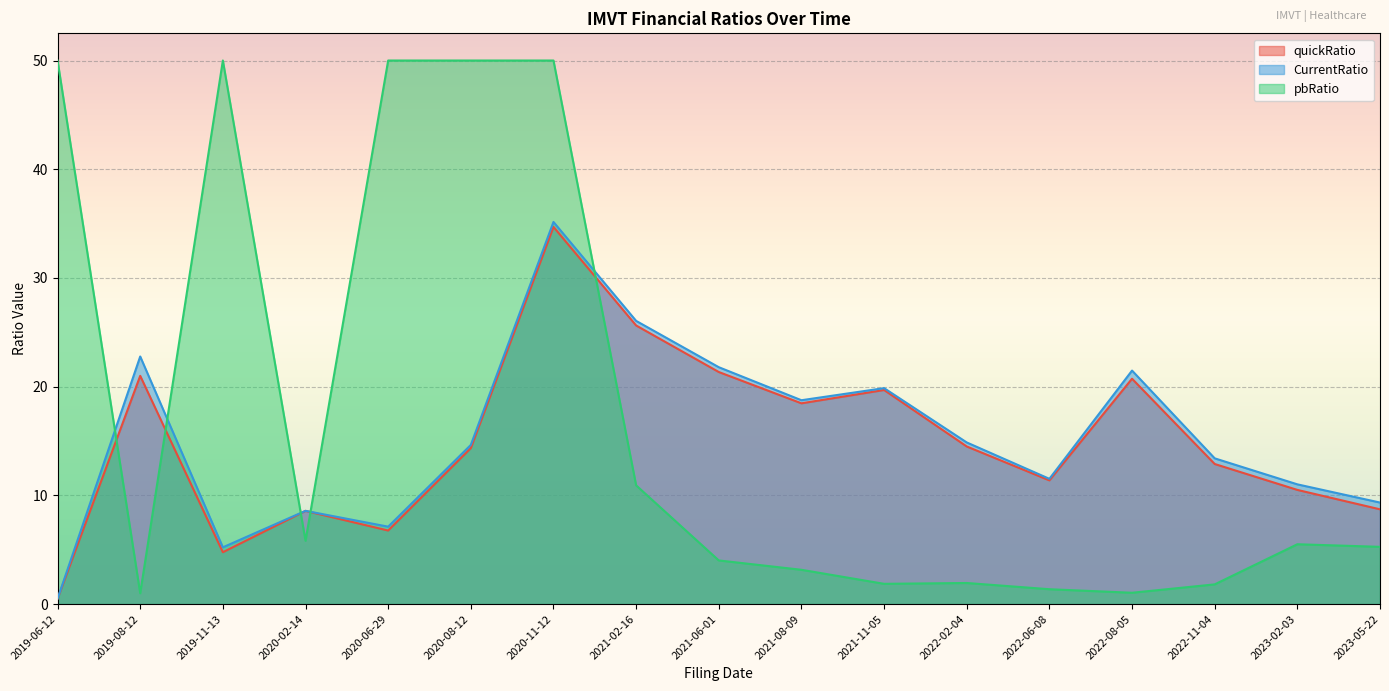

How many data points does each series have?

17